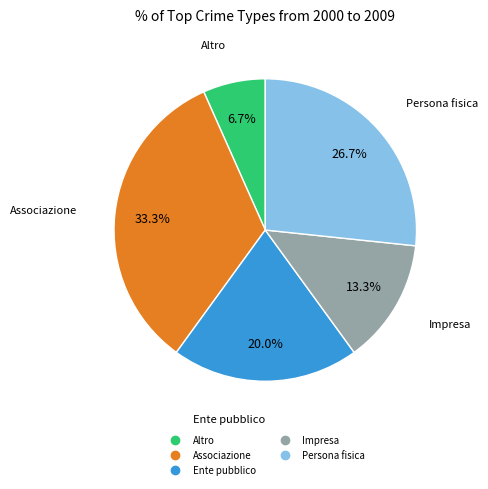

Rank the categories by value from highest to lowest.

Associazione, Persona fisica, Ente pubblico, Impresa, Altro